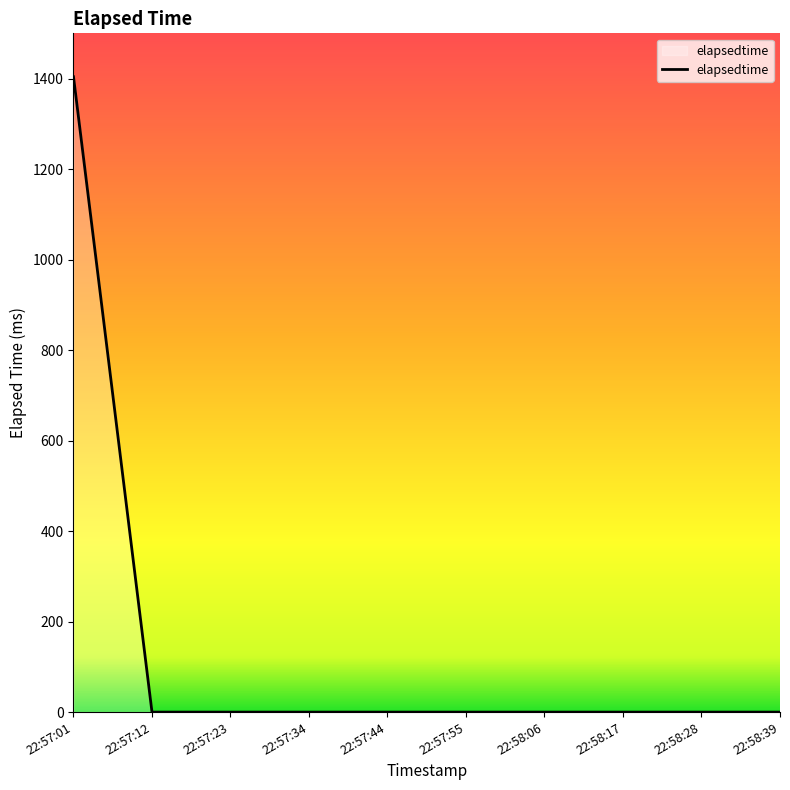

Which category has the highest value across all series?

22:57:01